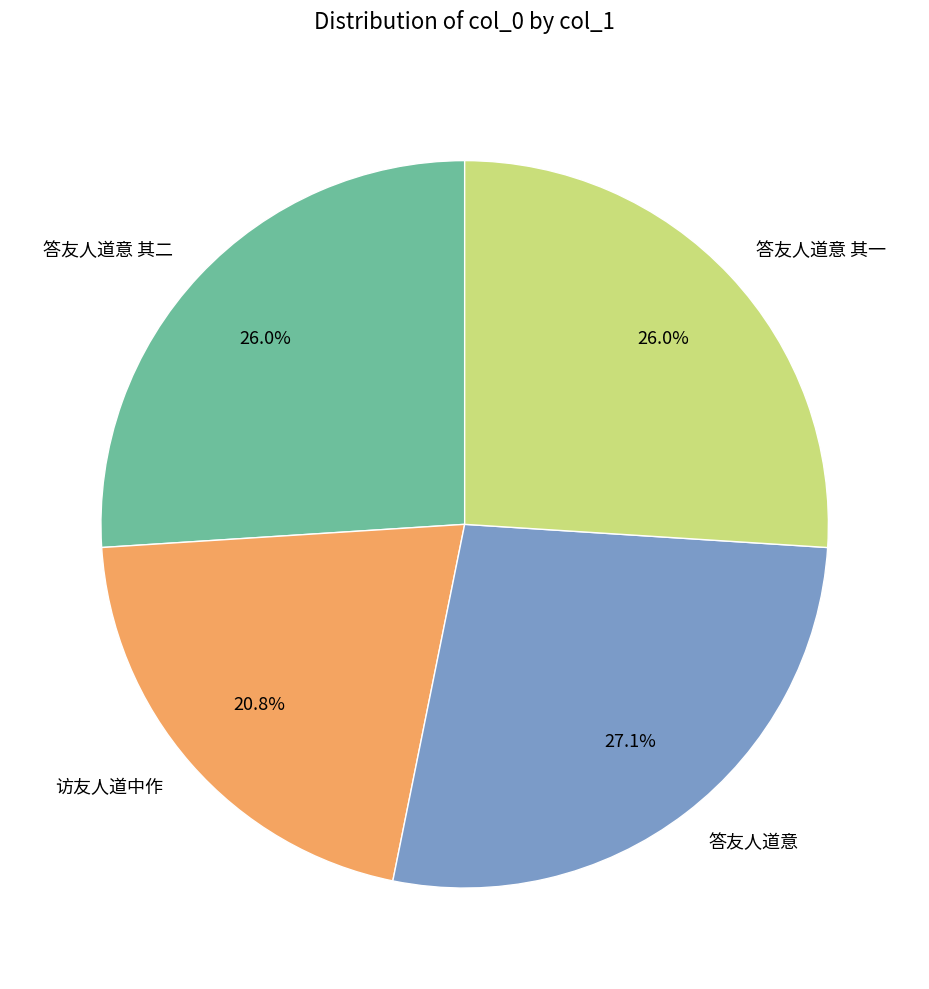

To the nearest percent, what portion does 答友人道意 其二 represent?

26%